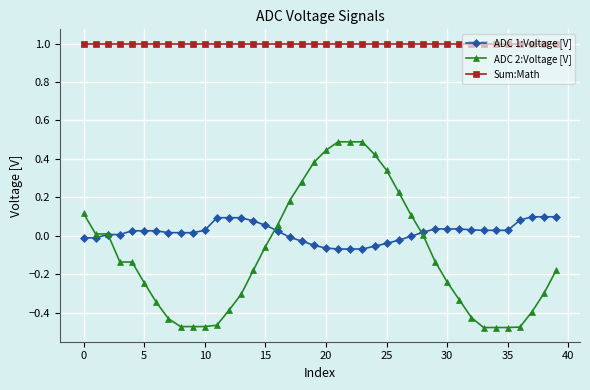

True or false: ADC 1:Voltage [V] and Sum:Math cross at least once.

False